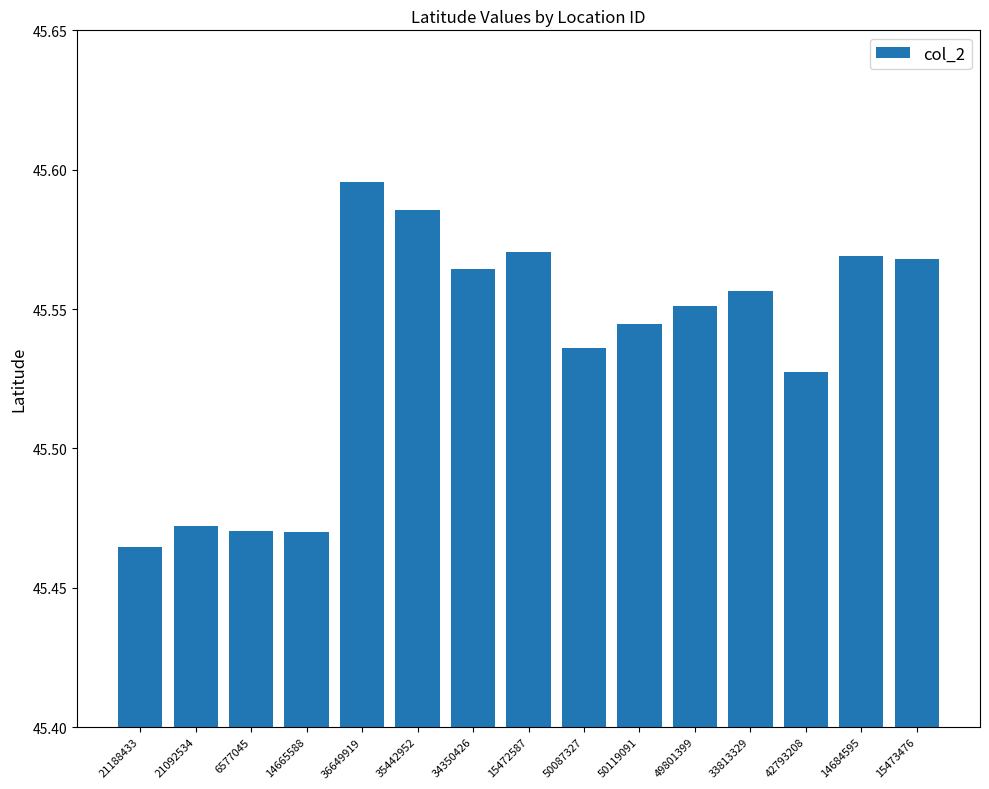

What position from the left is 35442952?

6